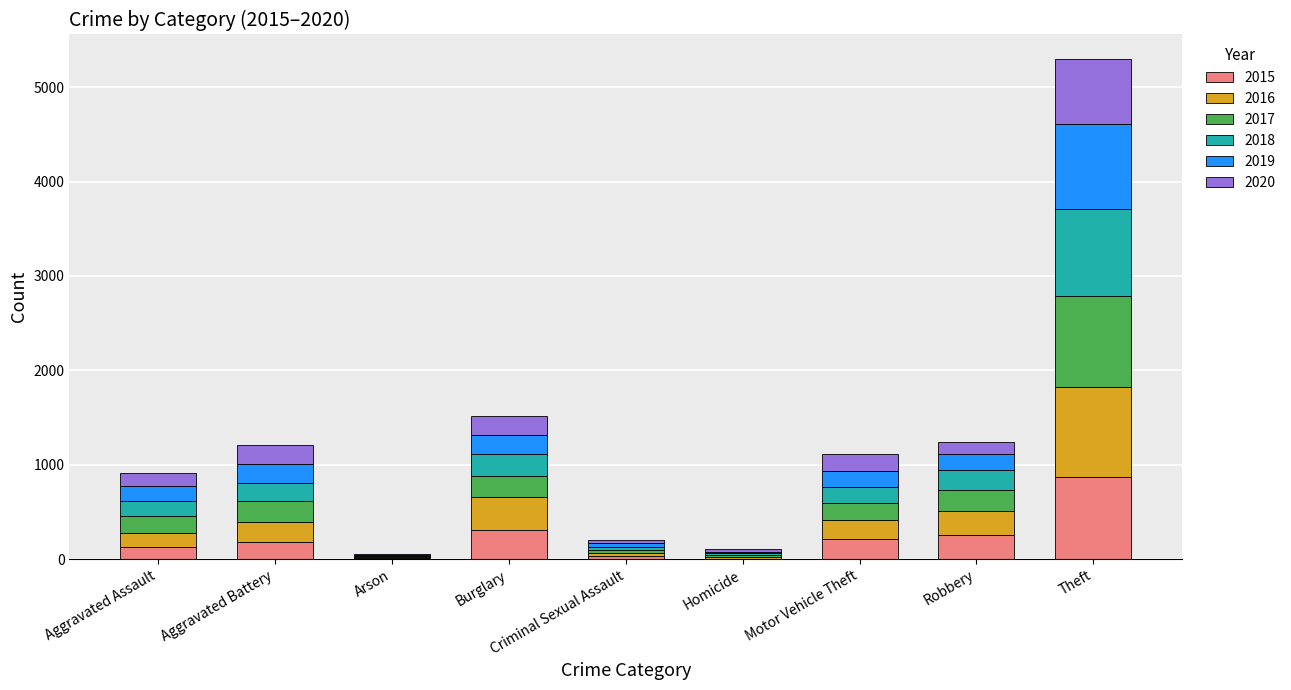

Where is 2015 nearest to the value 437?

Burglary